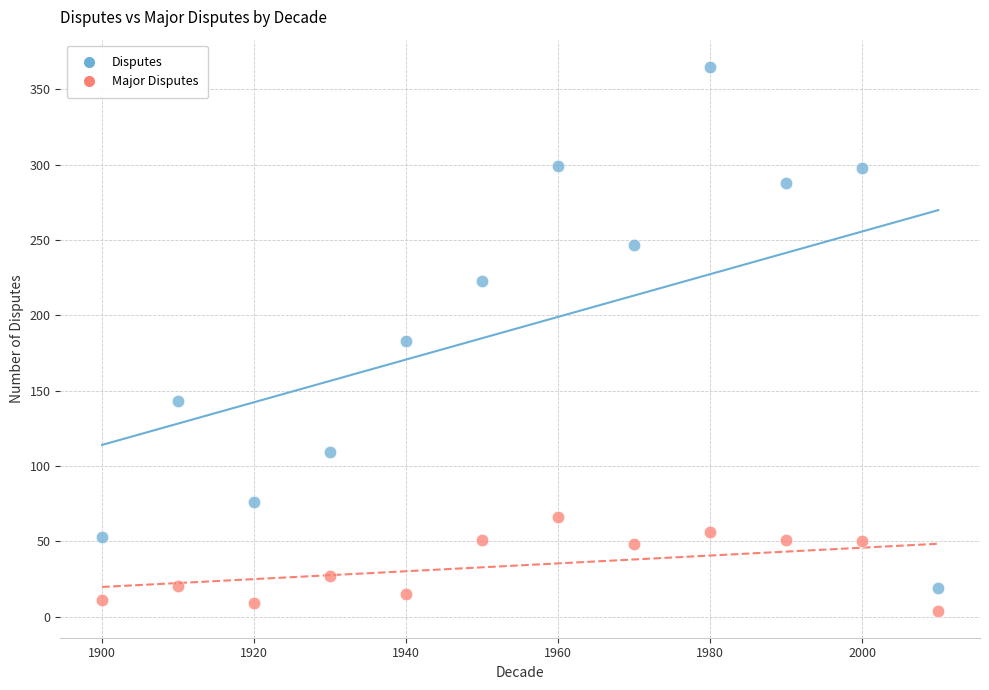

Across all data points, what is the range of X values (max minus min)?

110